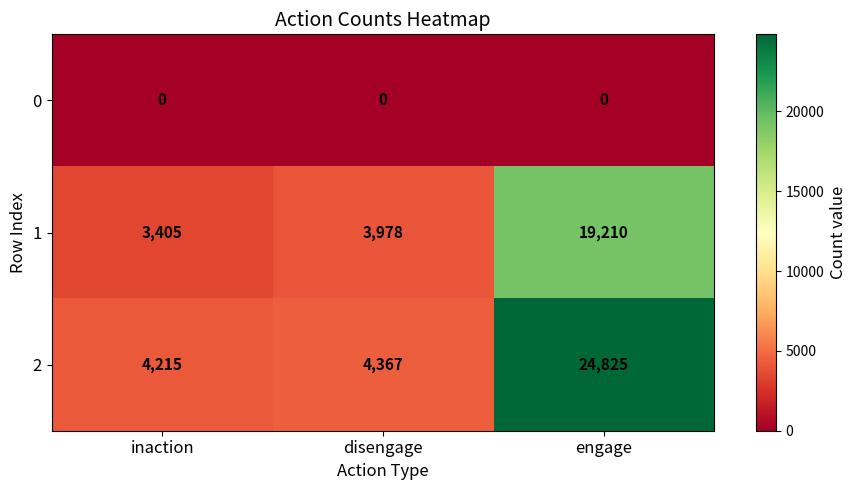

At which category is the sum across all series the highest?

engage